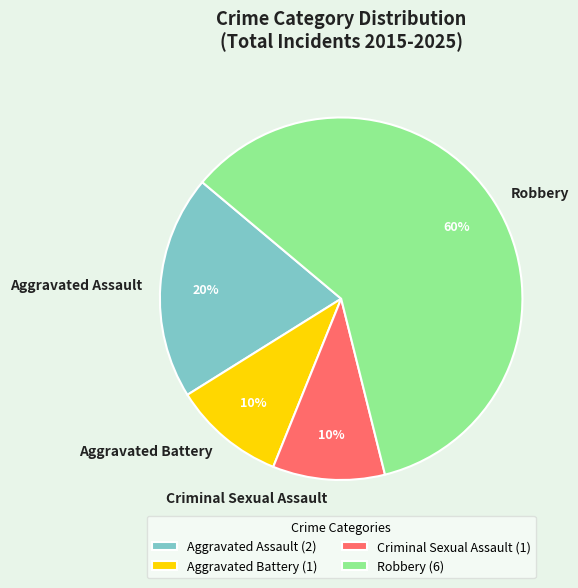

To the nearest percent, what is the difference between the largest and smallest slice percentages?

50%